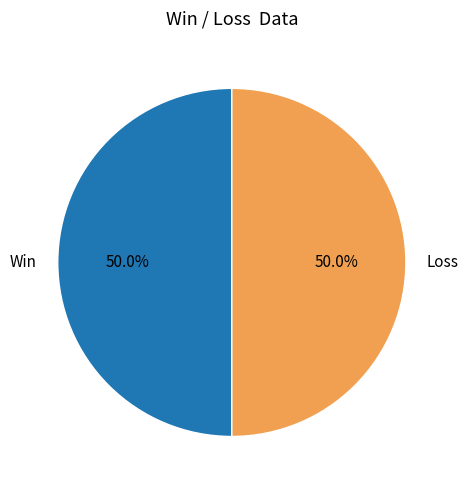

What percentage is NOT represented by Loss?

50.0%